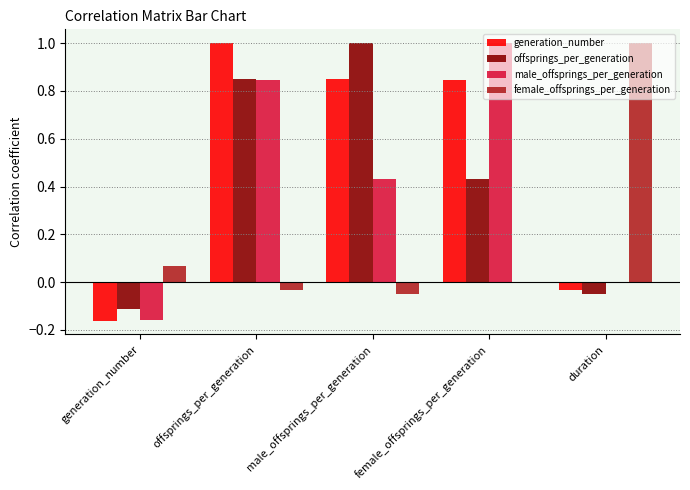

How many series are shown in this chart?

4